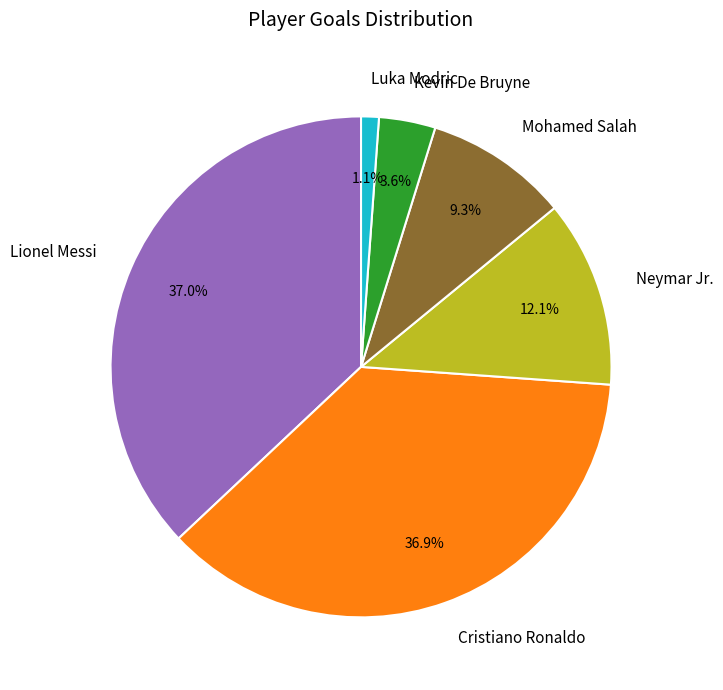

What is the ratio of the value at Lionel Messi to the value at Neymar Jr.?

3.1